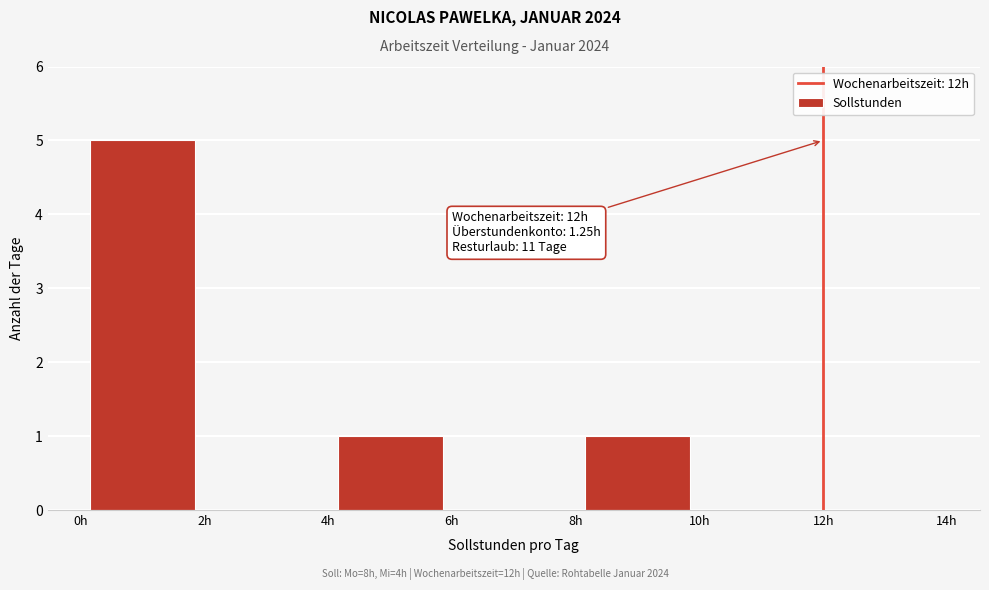

Over which range of the x-axis is the bar tallest?

0 to 2